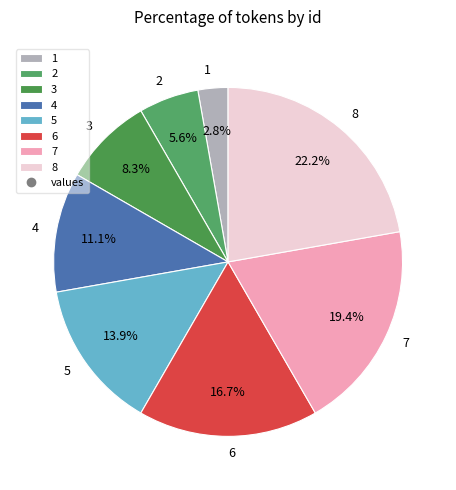

How much of the chart is everything except 5?

86.1%